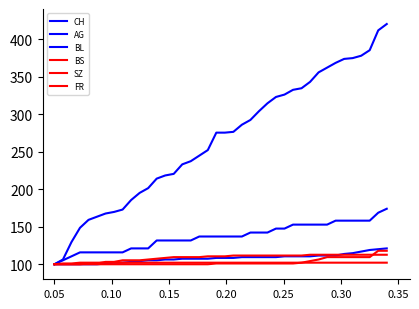

Is this an area chart (filled region under the line)?

No